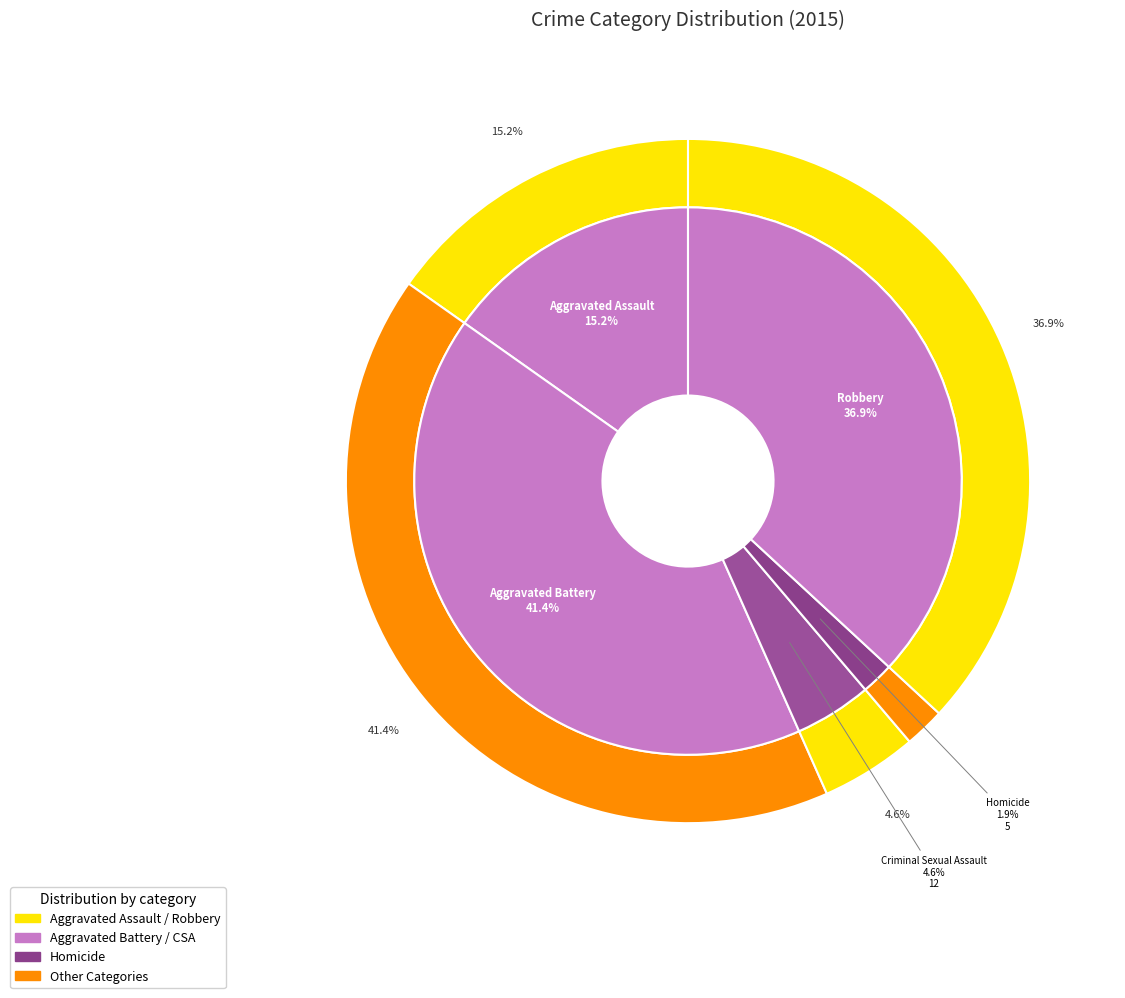

The Homicide slice represents 2% of the pie. True or false?

True